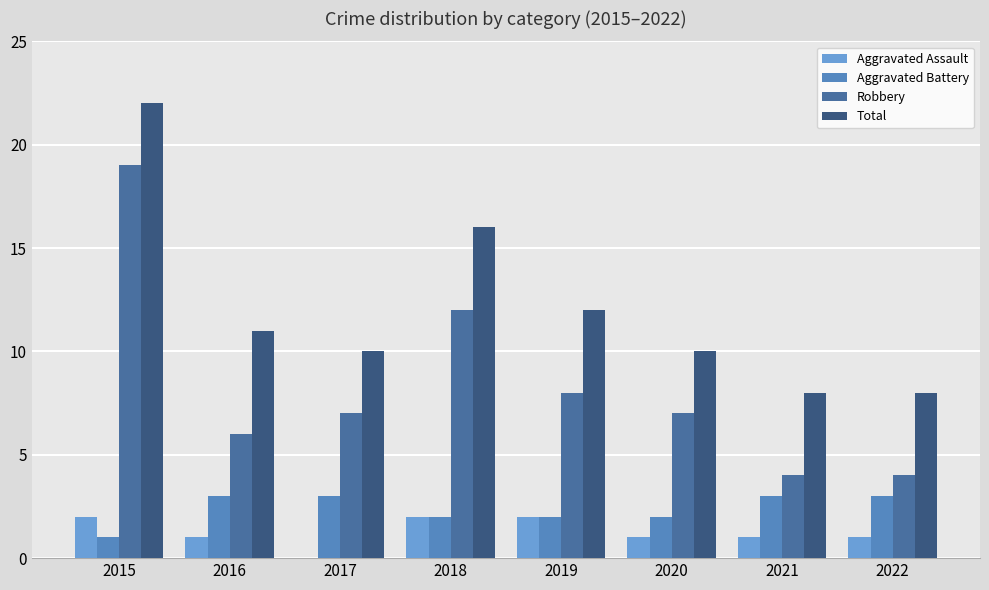

What is the difference between the second highest and minimum values in the Aggravated Assault series?

2